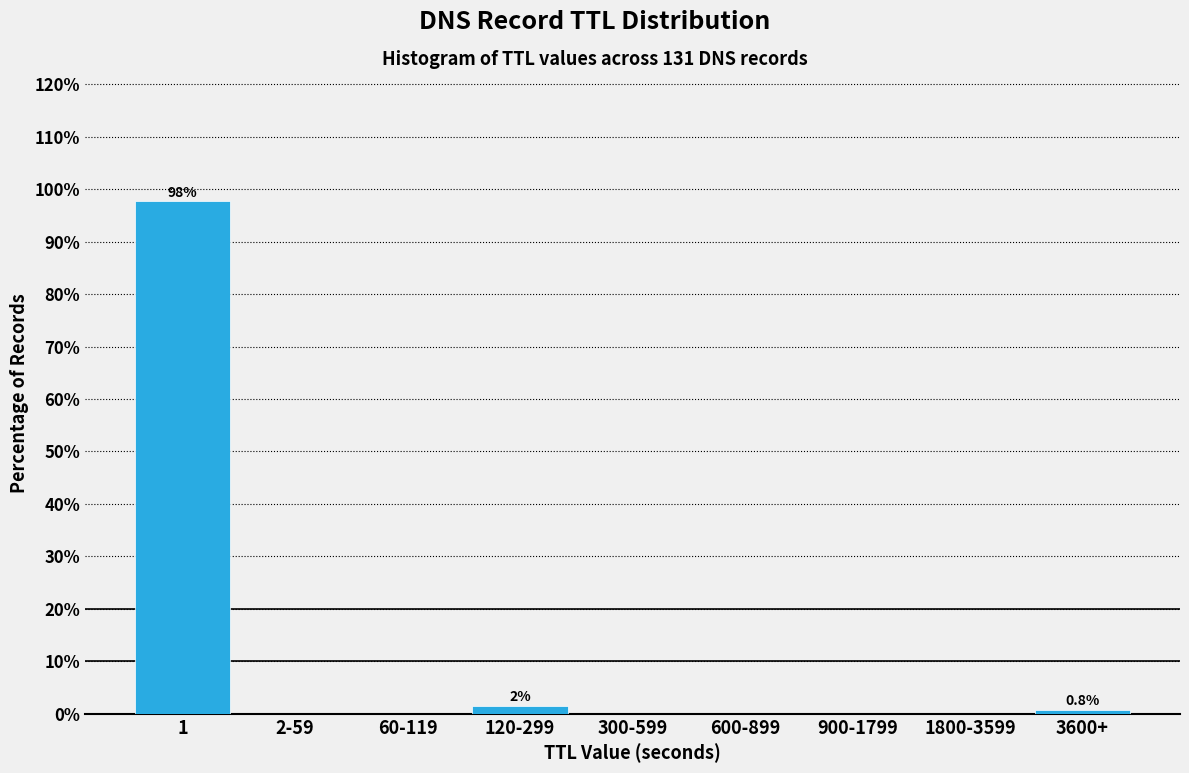

Reading left to right, transcribe all the data shown in this chart.

1=97.7	2-59=0.0	60-119=0.0	120-299=1.5	300-599=0.0	600-899=0.0	900-1799=0.0	1800-3599=0.0	3600+=0.8